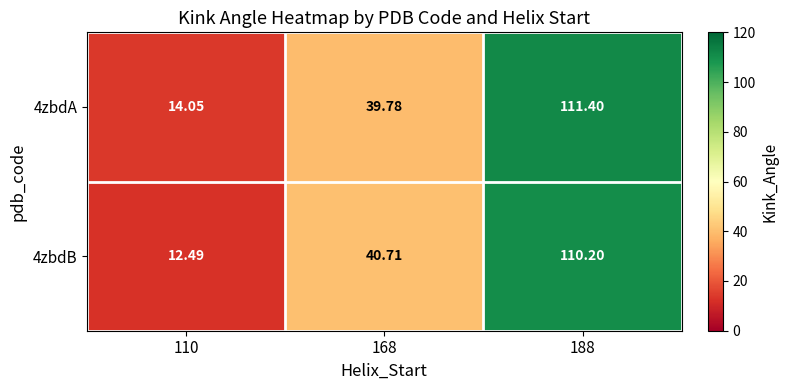

Is the value of 4zbdB at 168 greater than the value of 4zbdA at 188?

No